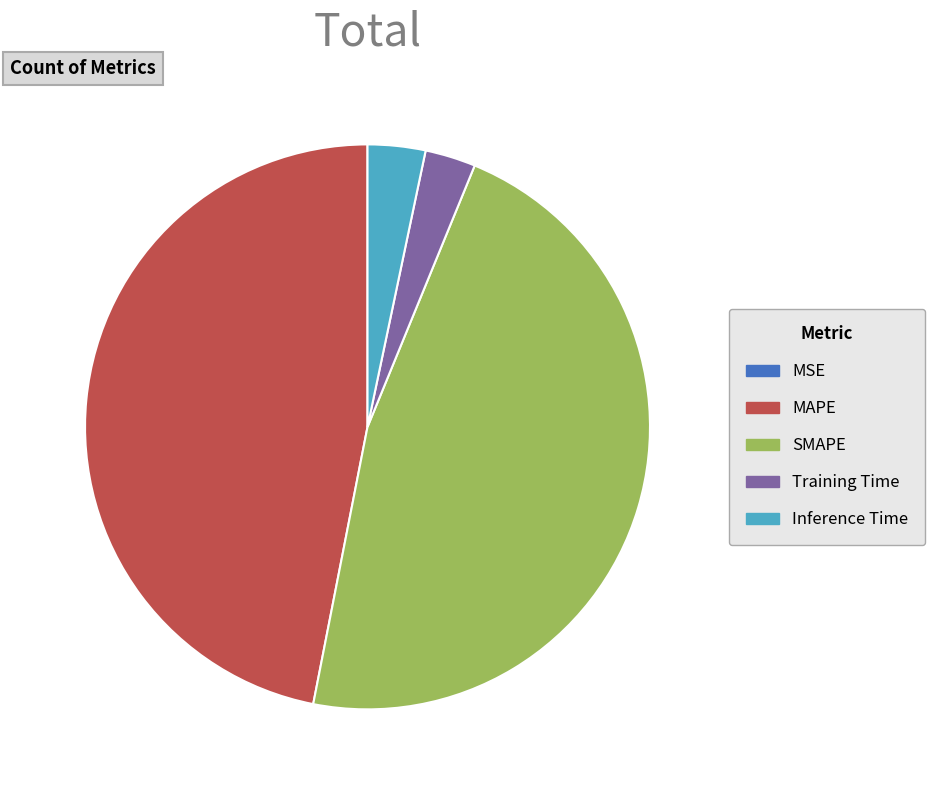

Is there any slice that represents more than half of the pie?

No